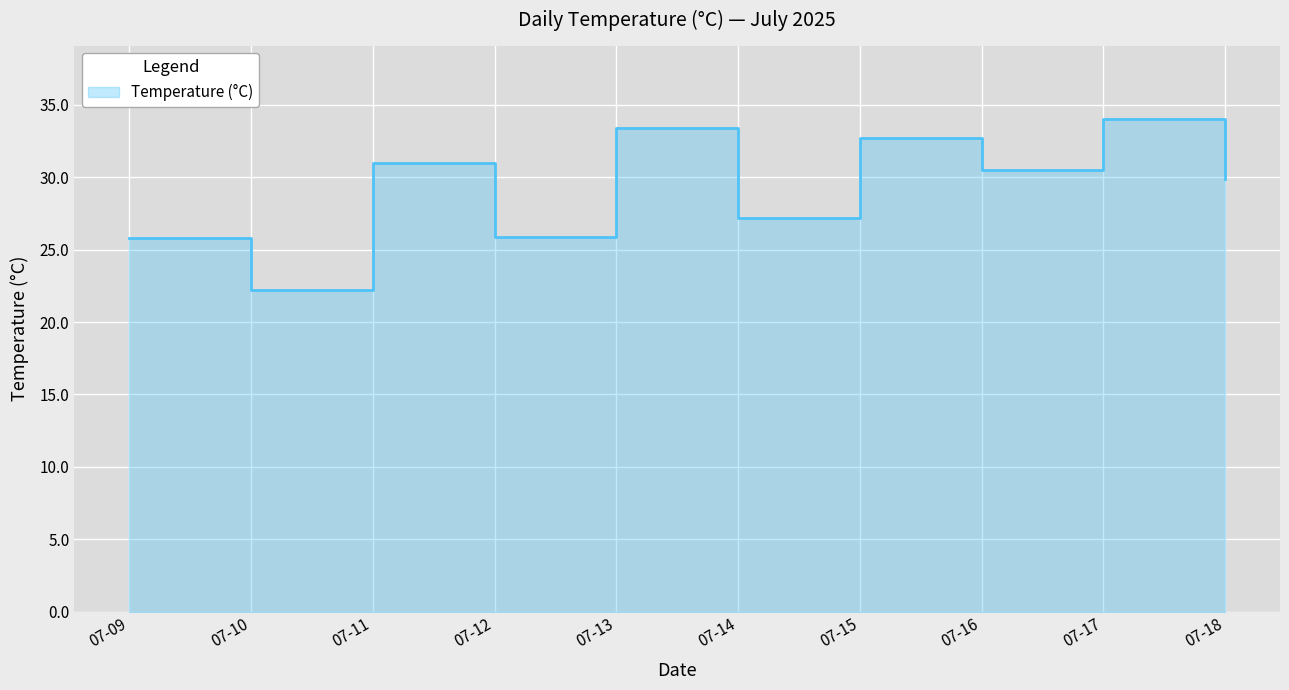

Is it true that the value at 07-13 is 33.4?

True